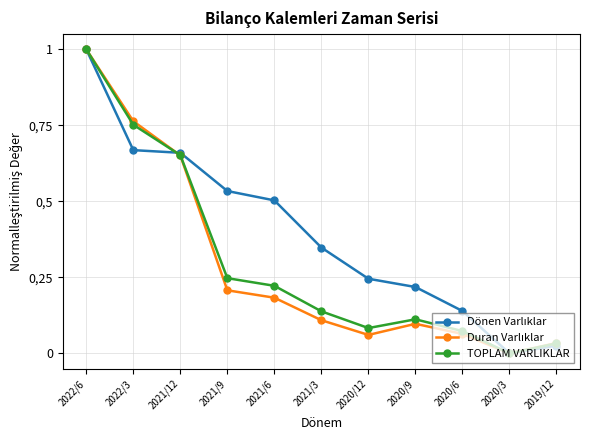

What is the sum of all Dönen Varlıklar values?

4.3